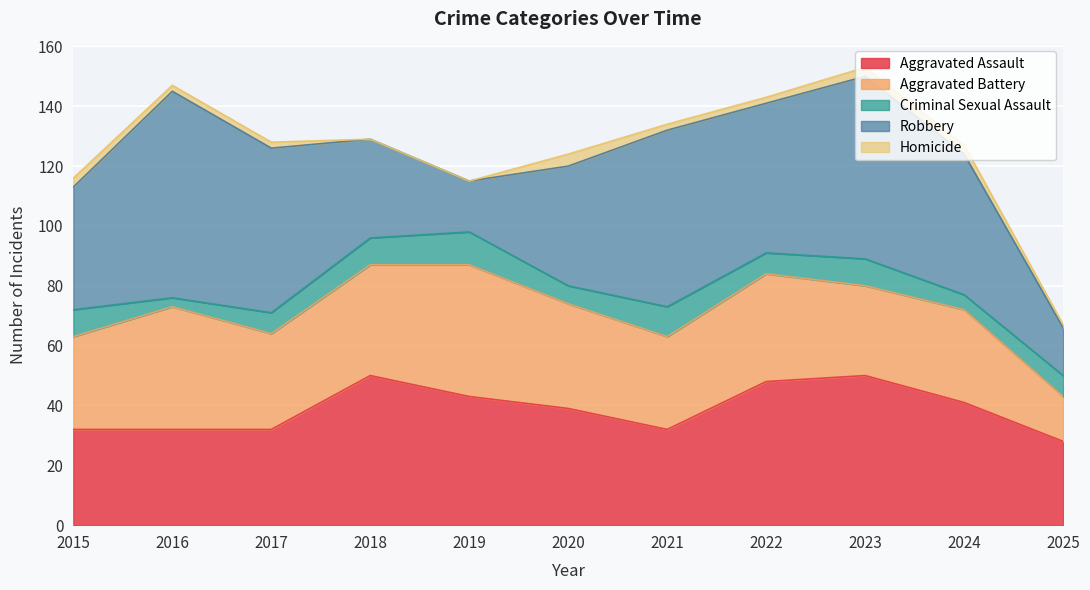

Which category has the lowest value in the Aggravated Assault series?

2025